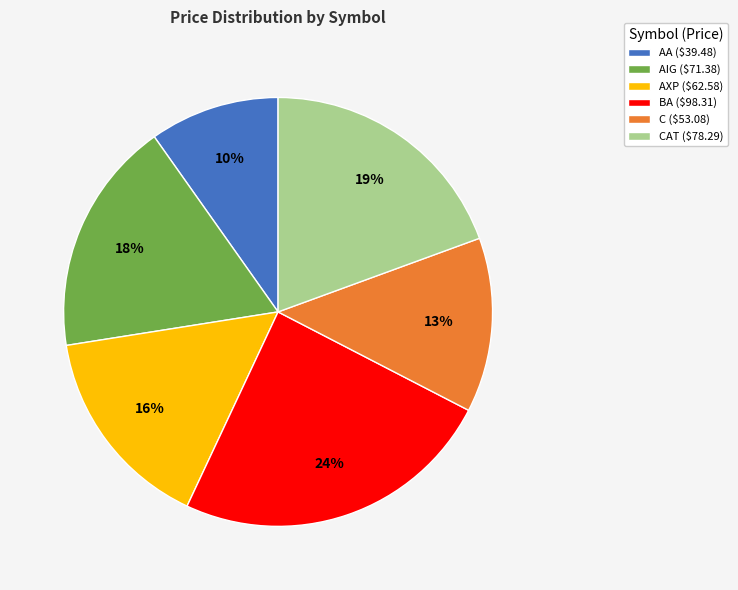

How many slices are in this pie chart?

6